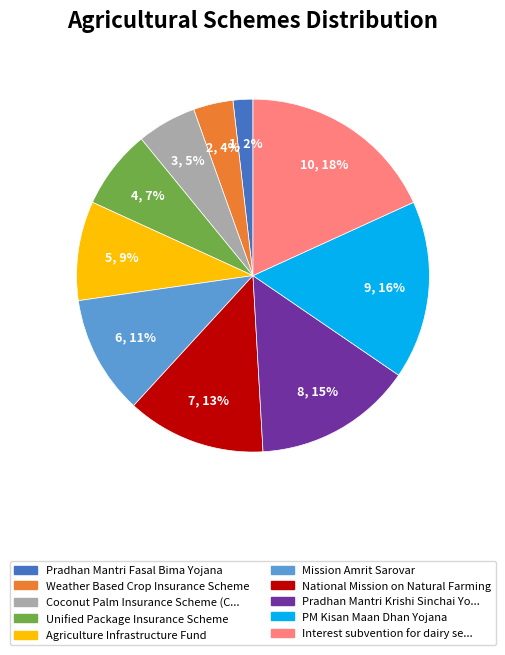

To the nearest percent, what is the average slice percentage?

10%